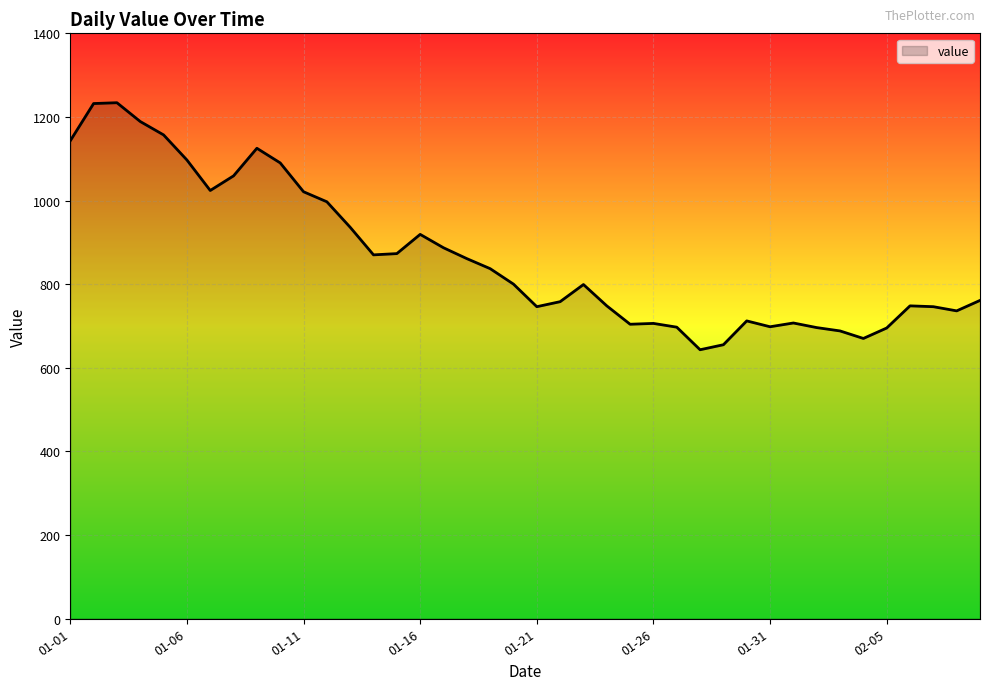

What is the minimum value shown in the chart?

643